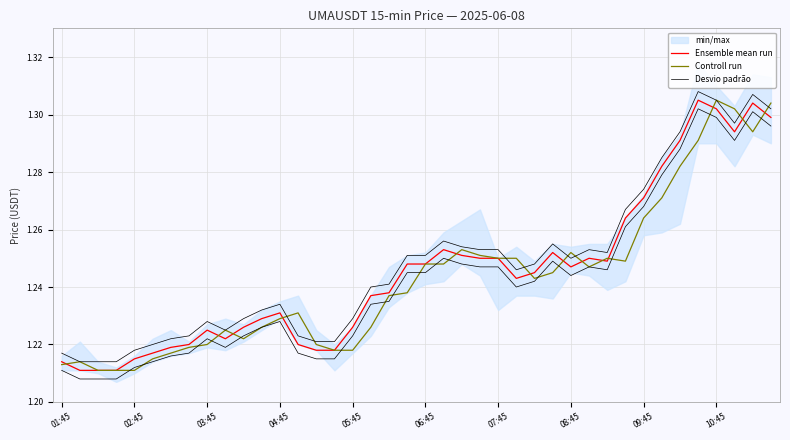

Between 30 and 33, which series saw the biggest shift?

Ensemble mean run